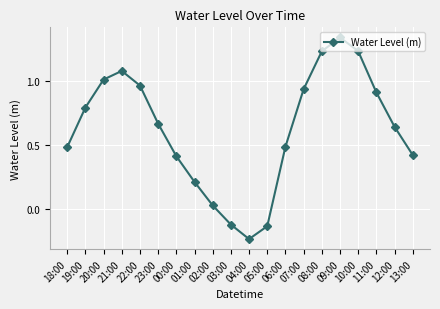

Is this an area chart (filled region under the line)?

No